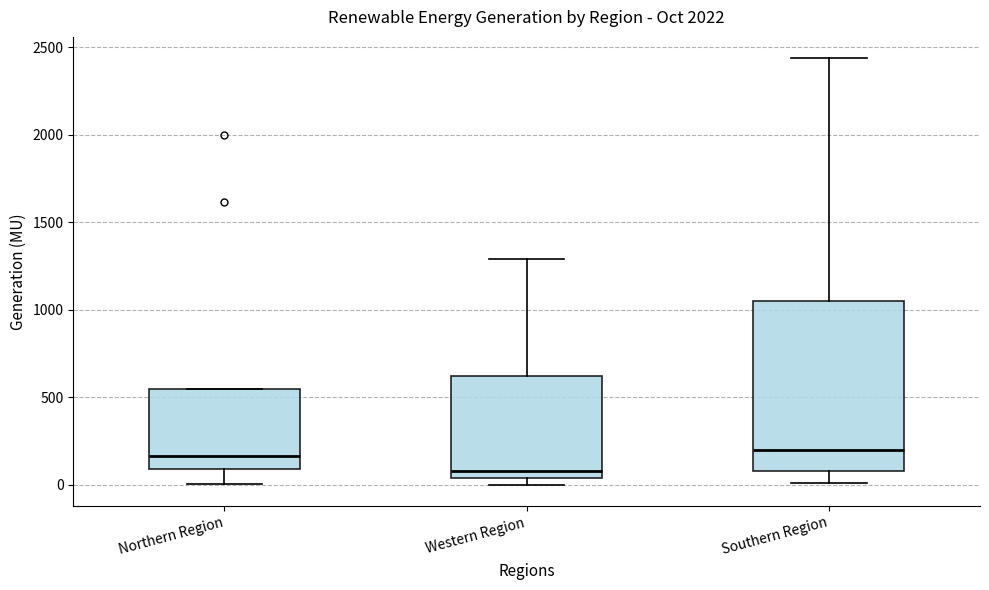

Reading left to right, transcribe this box plot: for each box, give where its median line is, the range the box spans, and where its two whiskers end, as read against the y-axis. The values are not printed on the chart, so give them approximately, as read against the axis.

Northern Region: median 150, box 100 to 550, whiskers 0 to 550
Western Region: median 100, box 50 to 600, whiskers 0 to 1300
Southern Region: median 200, box 100 to 1050, whiskers 0 to 2450